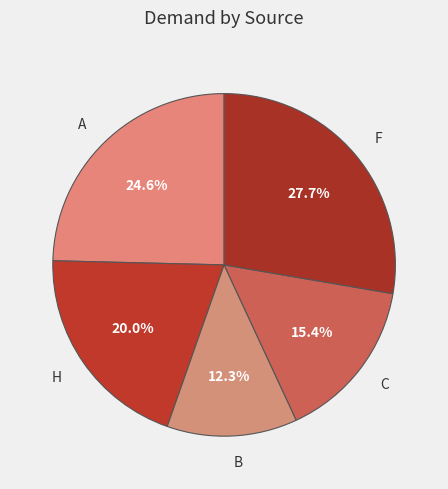

Is the sum of A and F greater than half?

Yes